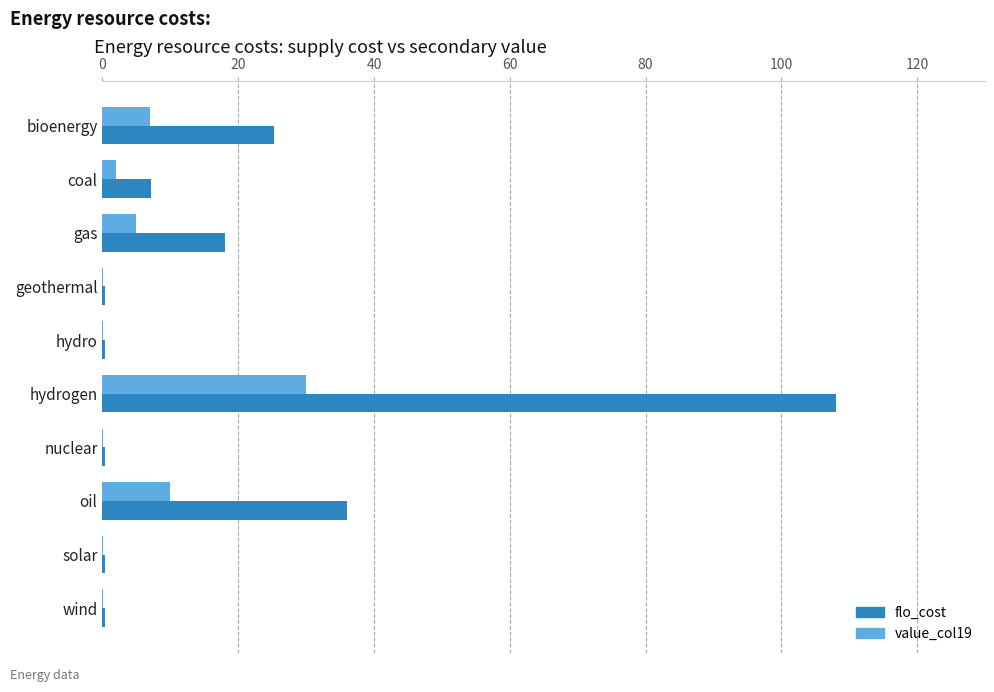

What is the highest value of the value_col19 series?

30.0